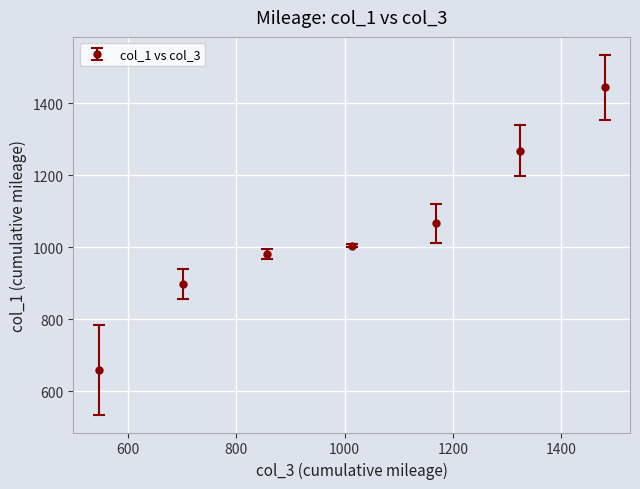

What is the value of the 3rd point from the left?

981.5